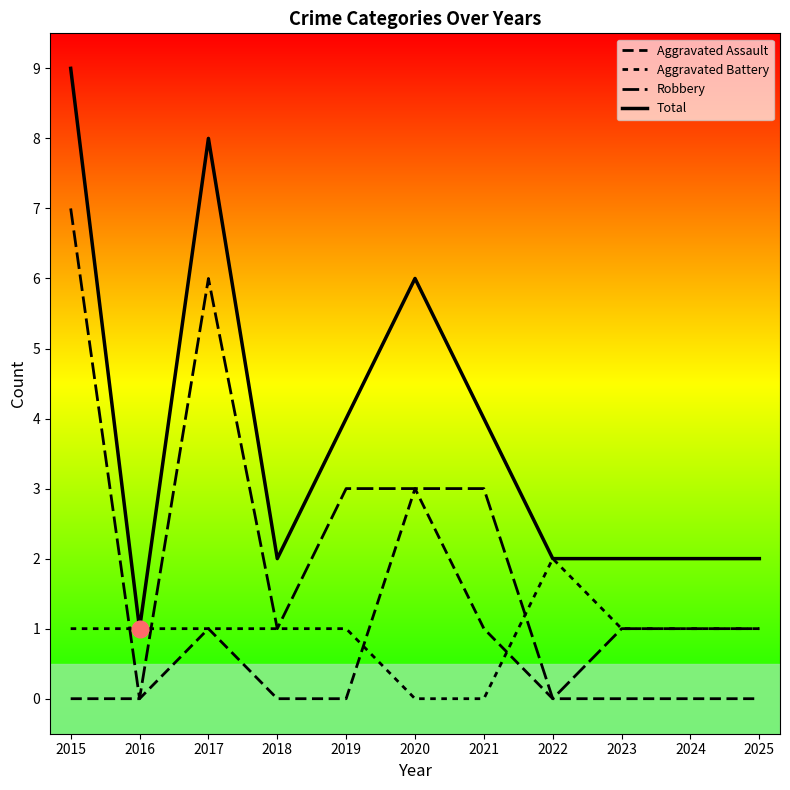

Is this an area chart (filled region under the line)?

No